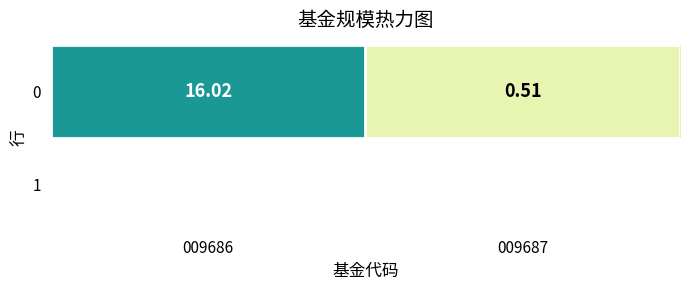

True or false: the data shows 0.1 at 009687.

False